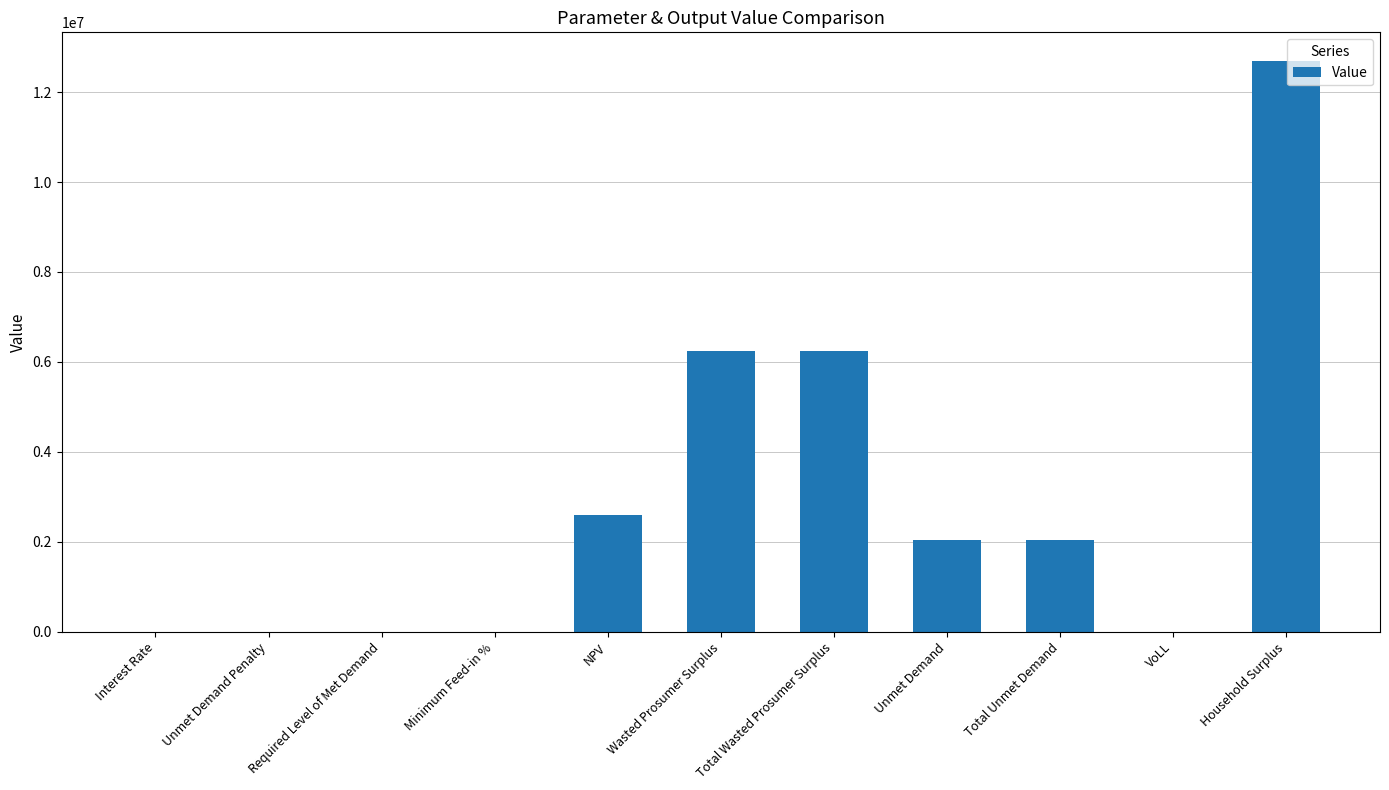

The chart shows a value of 0.0 at Required Level of Met Demand. True or false?

True